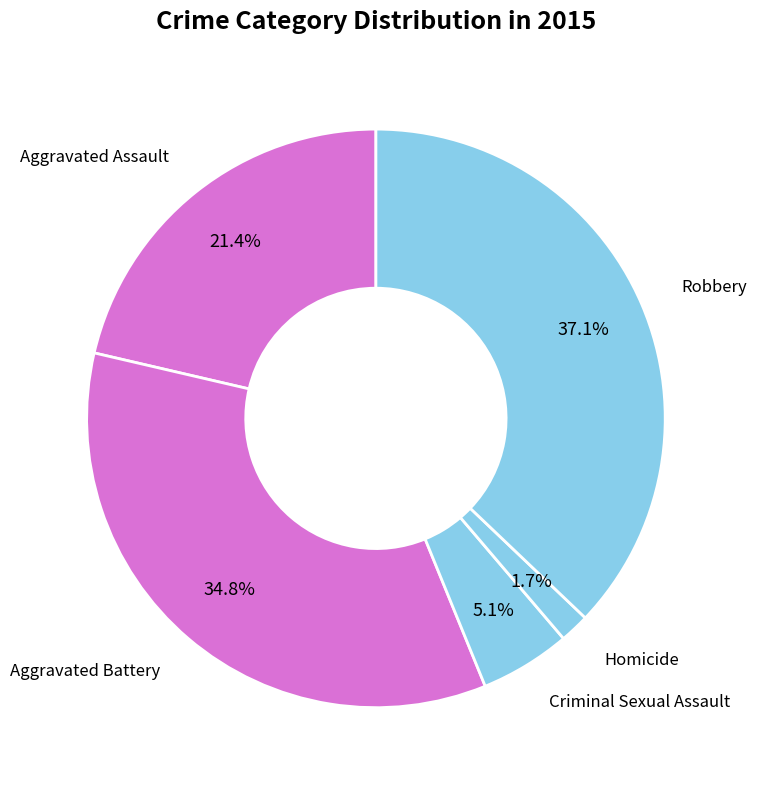

How many slices are in this pie chart?

5